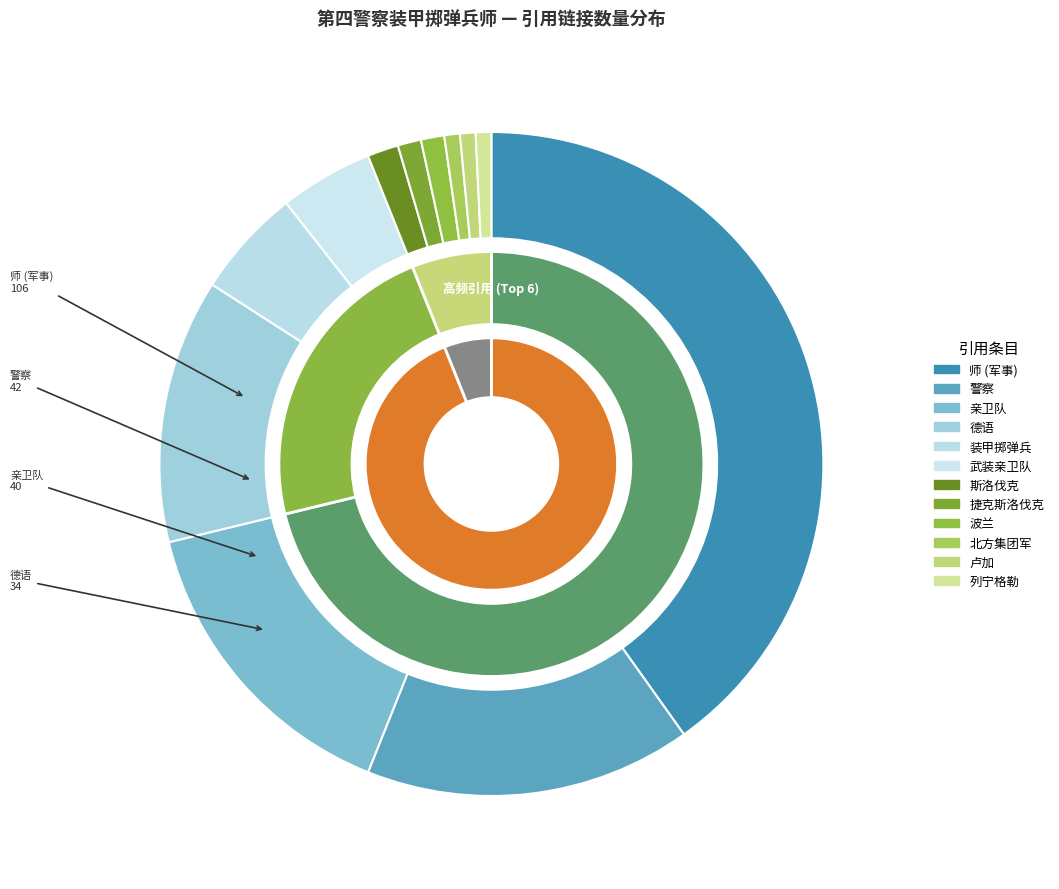

Is there any slice that represents more than half of the pie?

No